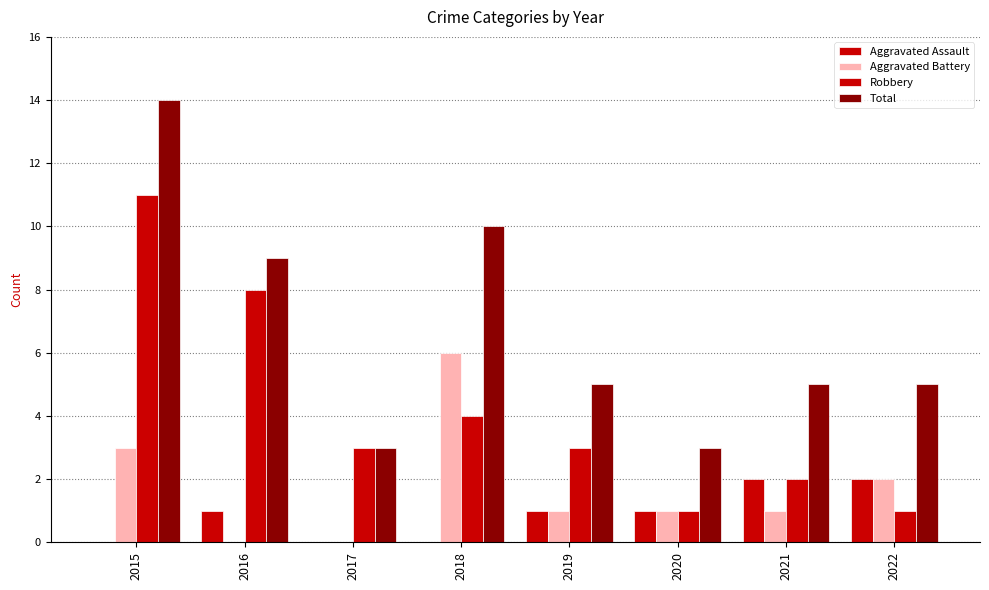

Between 2017 and 2020, which series saw the biggest shift?

Robbery